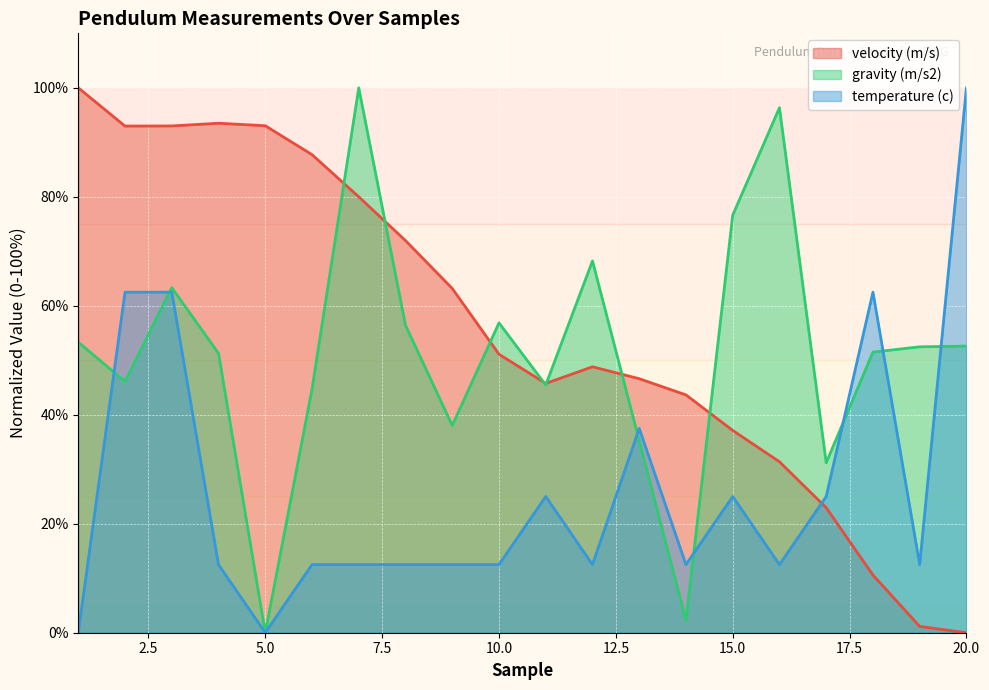

Rank the categories by gravity (m/s2) value from lowest to highest.

5, 14, 17, 13, 9, 6, 11, 2, 4, 18, 19, 20, 1, 8, 10, 3, 12, 15, 16, 7